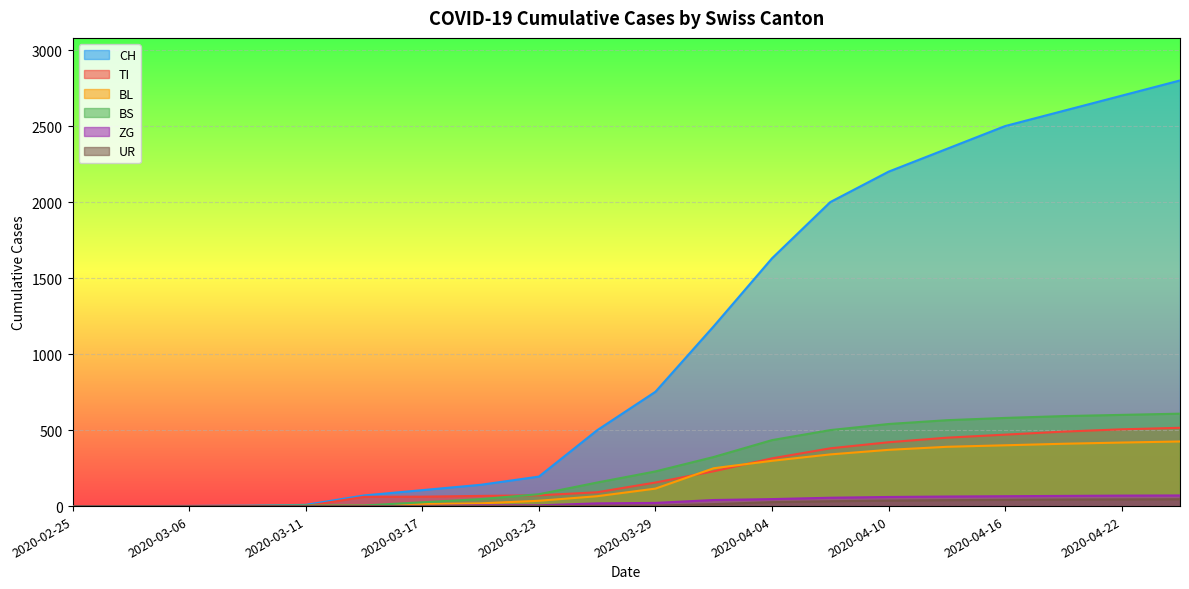

Between 2020-04-22 and 2020-03-23, which is larger?

2020-04-22